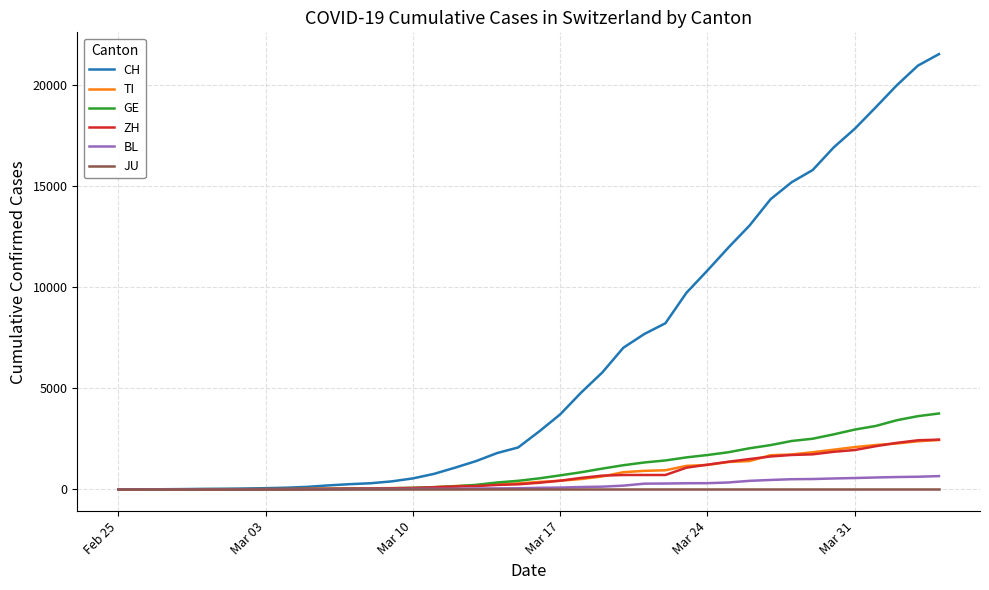

Which series has the largest range (max minus min)?

CH